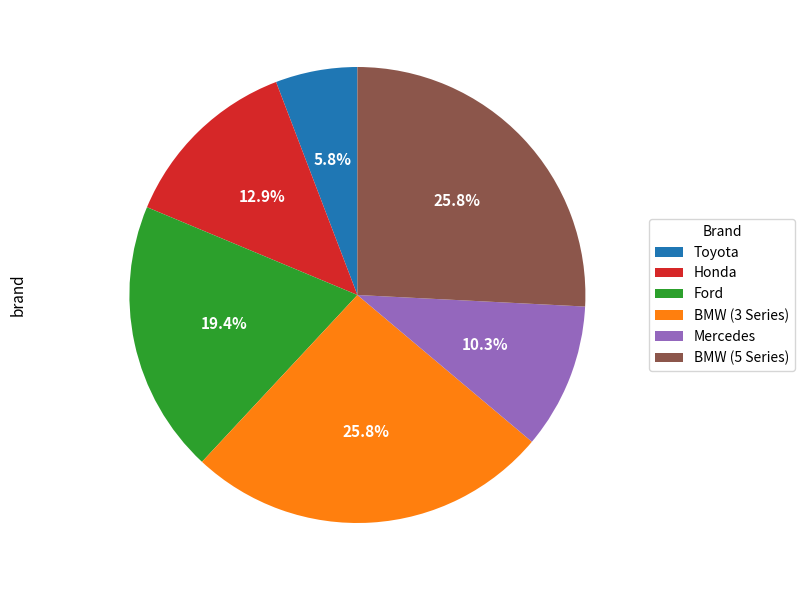

How many segments does this pie chart have?

6